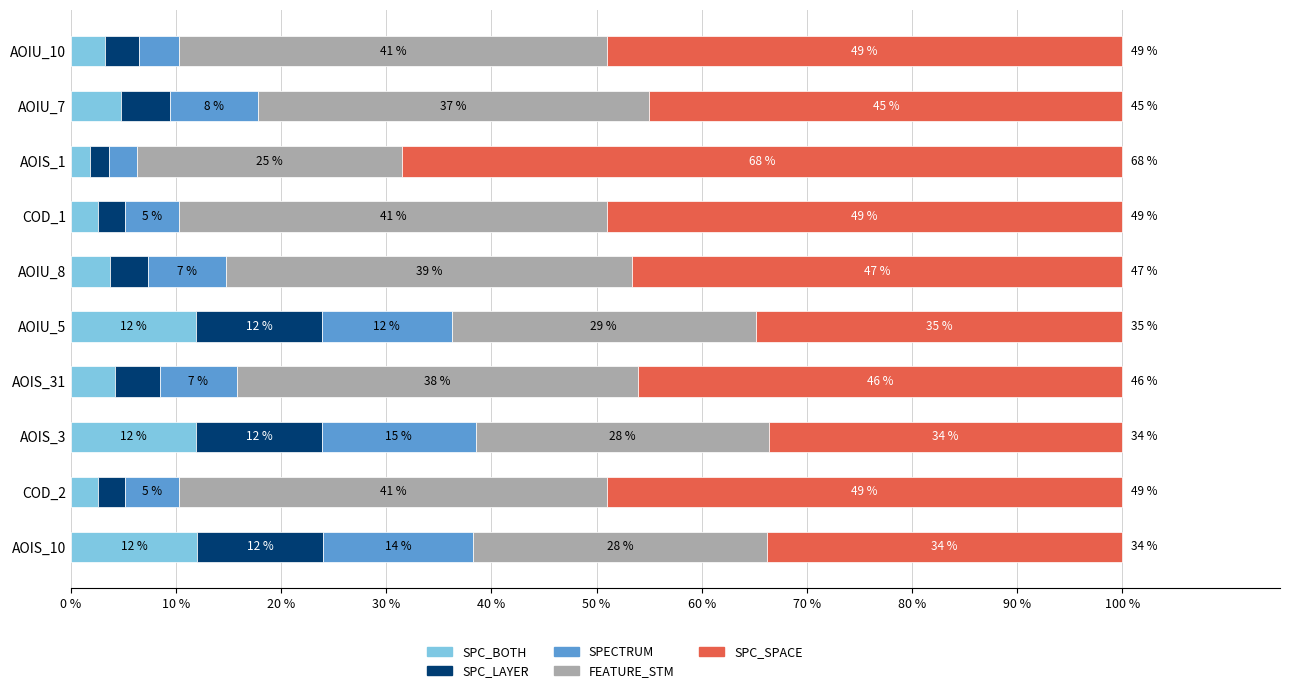

What is the total value across all series at COD_1?

100.0